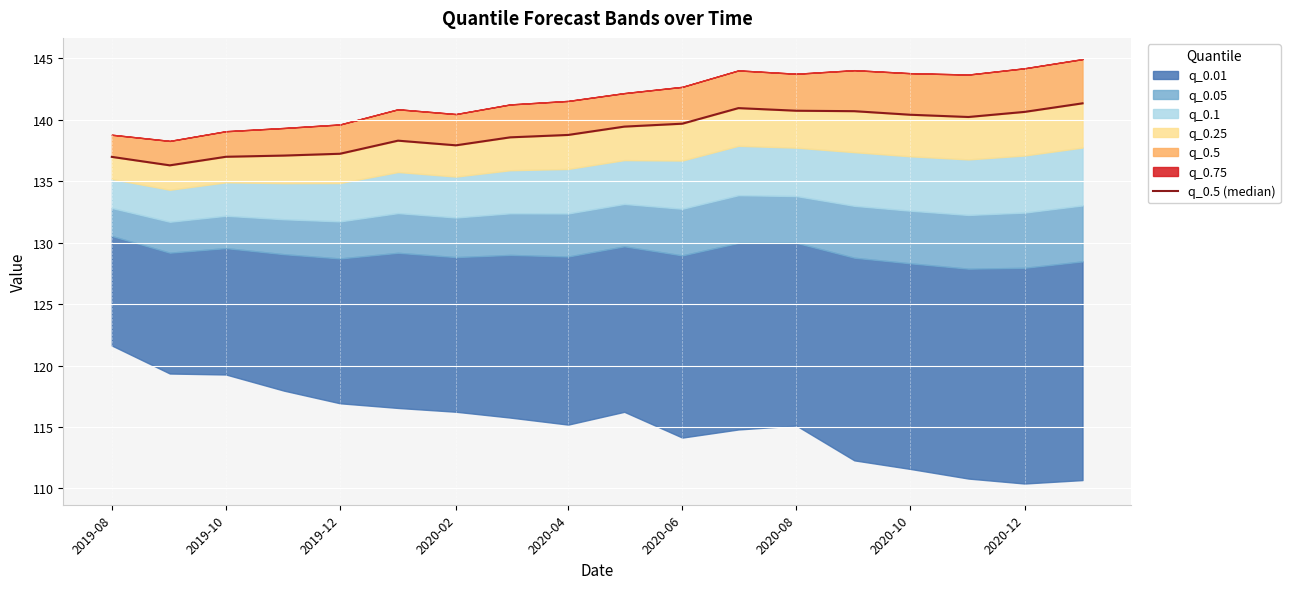

Approximately how many times larger is the value at 14 compared to 2020-10?

1.0